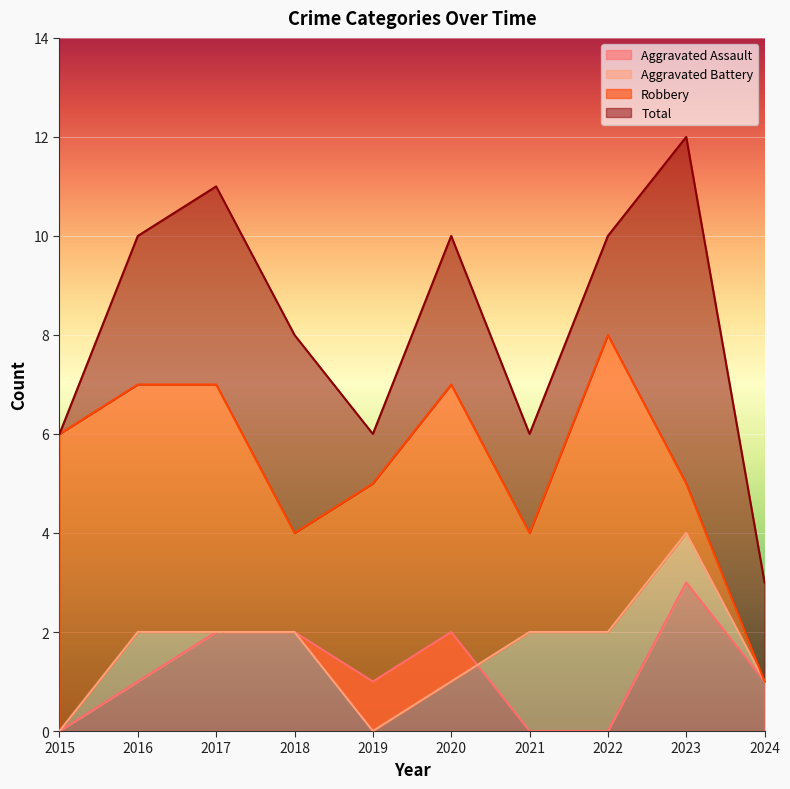

Which series has the widest spread of values?

Total